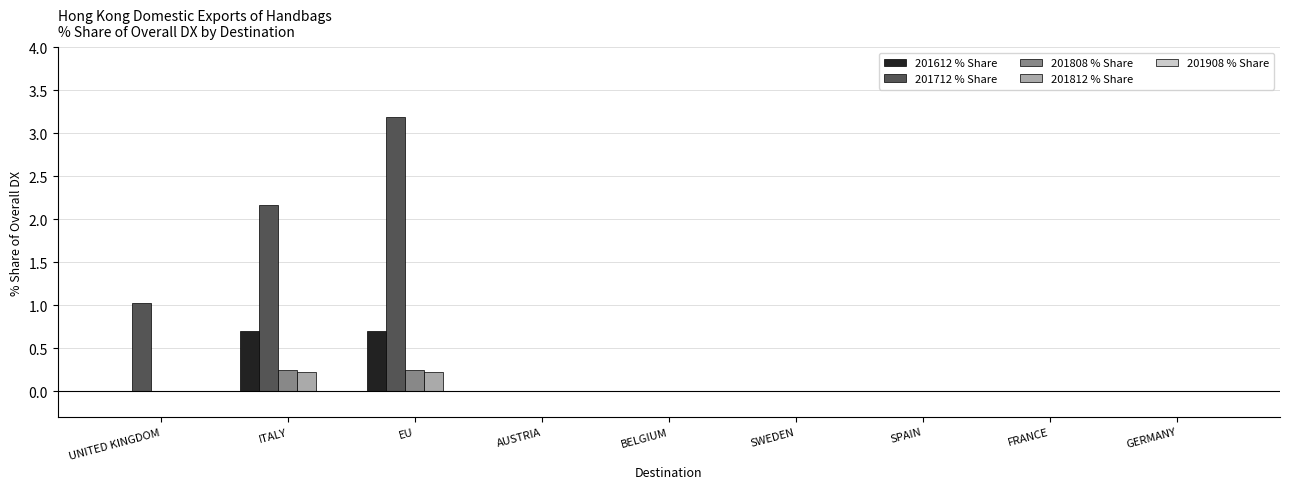

Between UNITED KINGDOM and SPAIN, which series saw the biggest shift?

201712 % Share